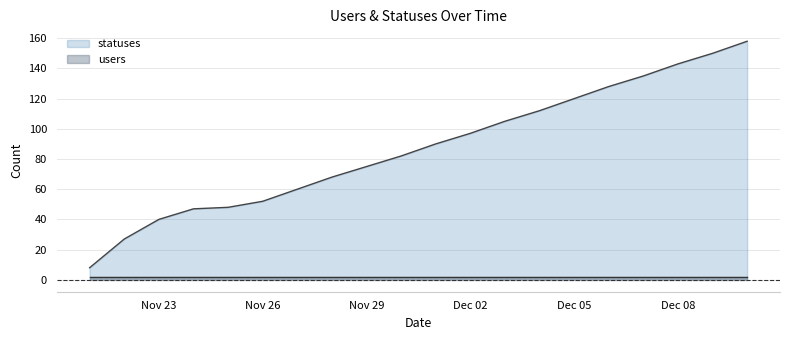

Which series has the largest total across all categories?

statuses